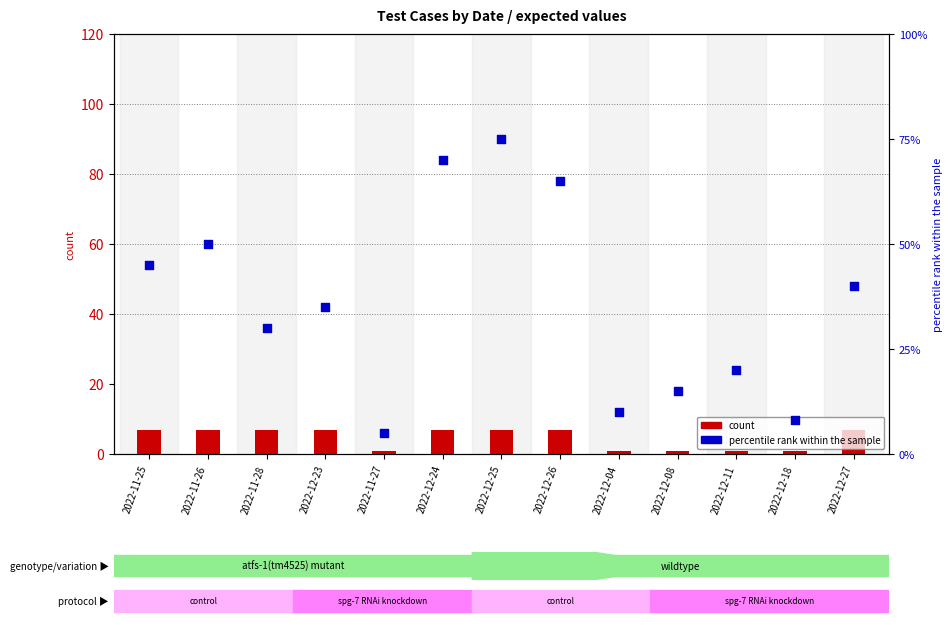

Is the value of percentile rank within the sample at 2022-12-24 greater than the value of count at 2022-11-26?

Yes